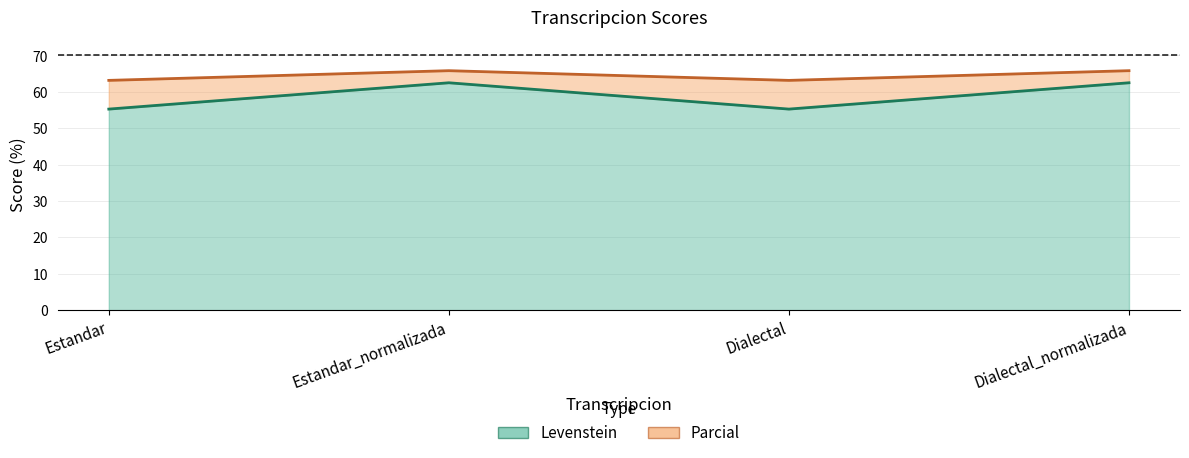

At which category is the sum across all series the highest?

Estandar_normalizada